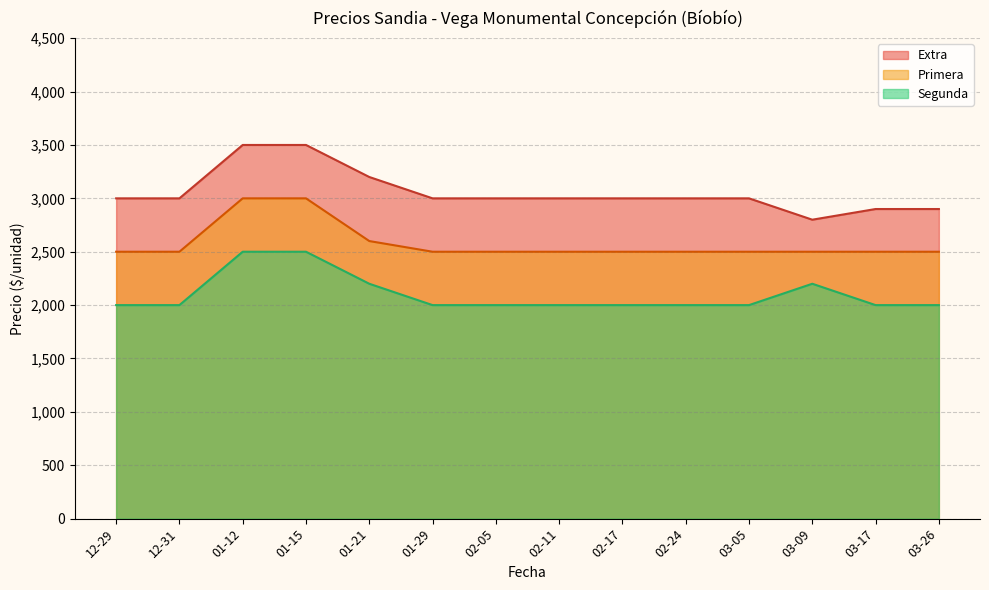

What is the label of the 6th point from the left?

2021-01-29